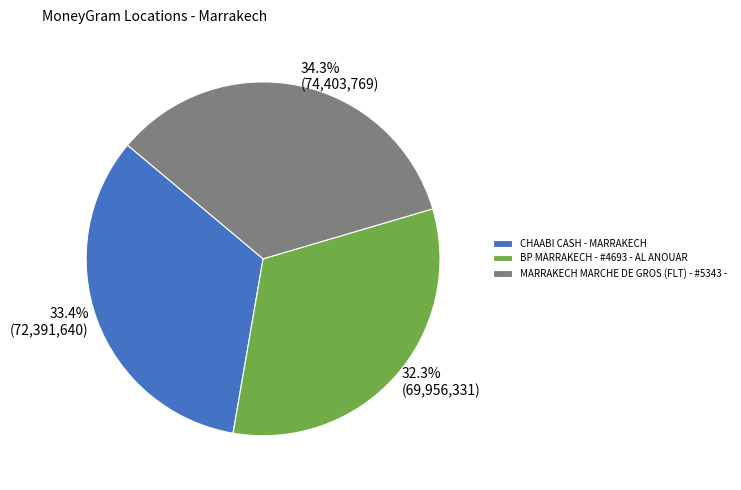

What percentage is the MARRAKECH MARCHE DE GROS (FLT) - #5343 - slice, to the nearest percent?

34%